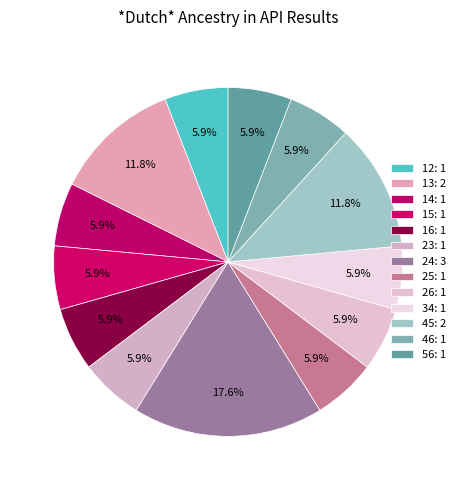

Approximately how many times larger is the value at 34 compared to 56?

1.0